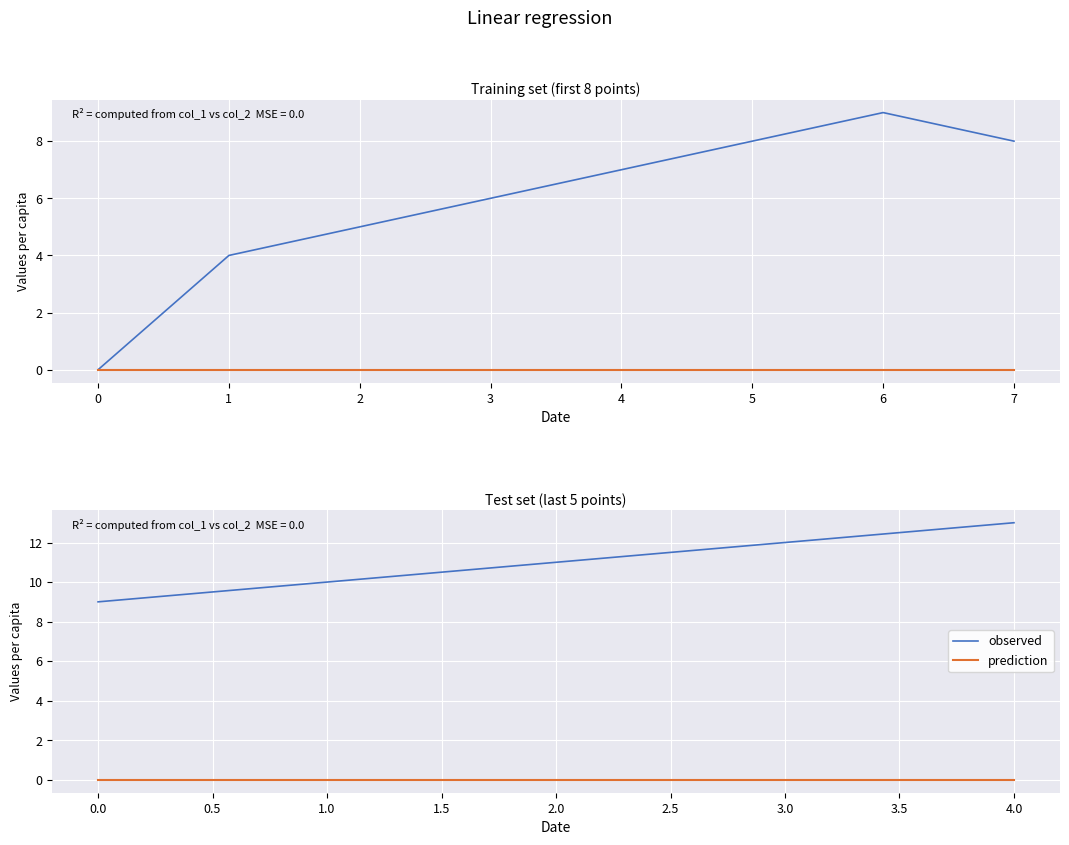

List the series in order of their overall mean, highest first.

observed, prediction